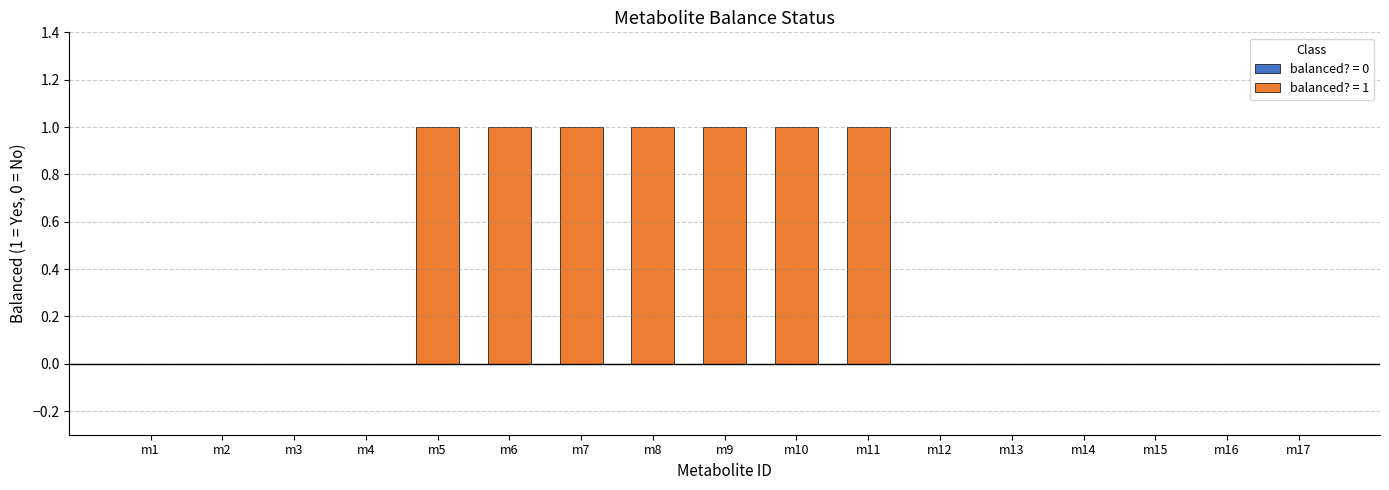

What is the maximum value shown in the chart?

1